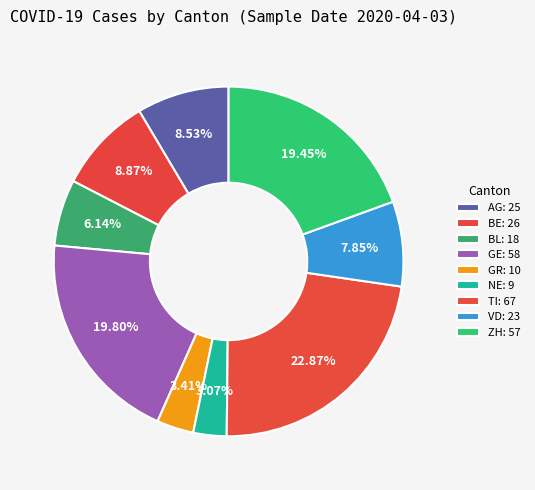

The BL slice represents 1% of the pie. True or false?

False